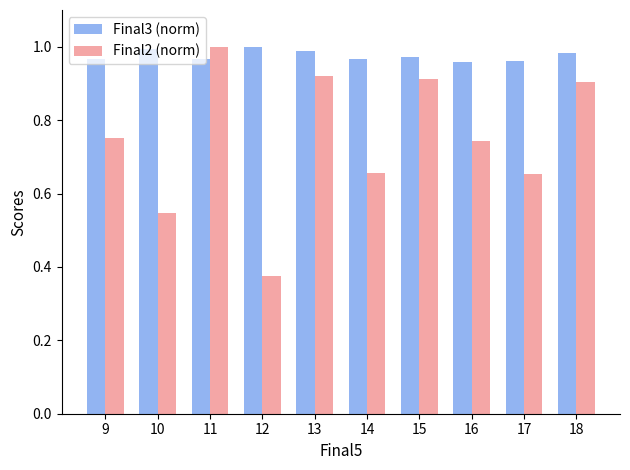

Rank the series by their average value, from lowest to highest.

Final2 (norm), Final3 (norm)